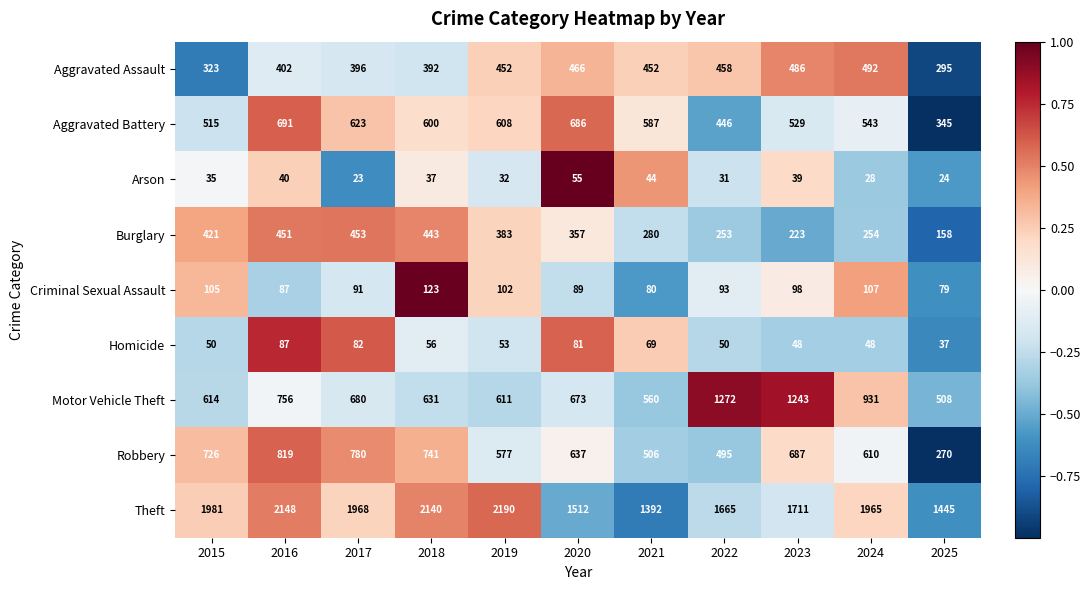

What is the average value of the Robbery series?

623